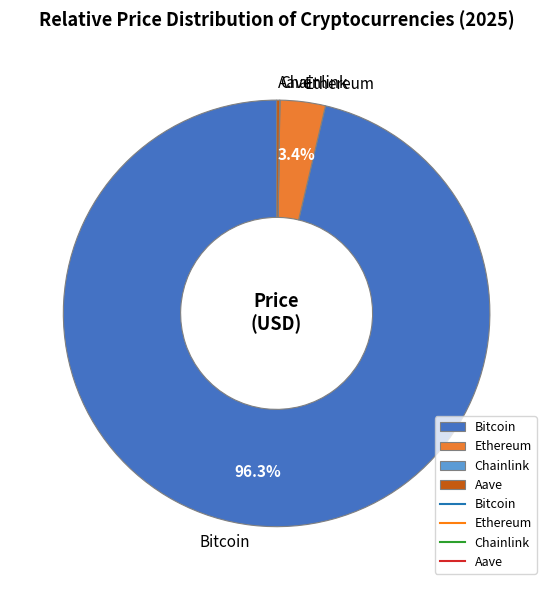

The Bitcoin slice represents 83% of the pie. True or false?

False